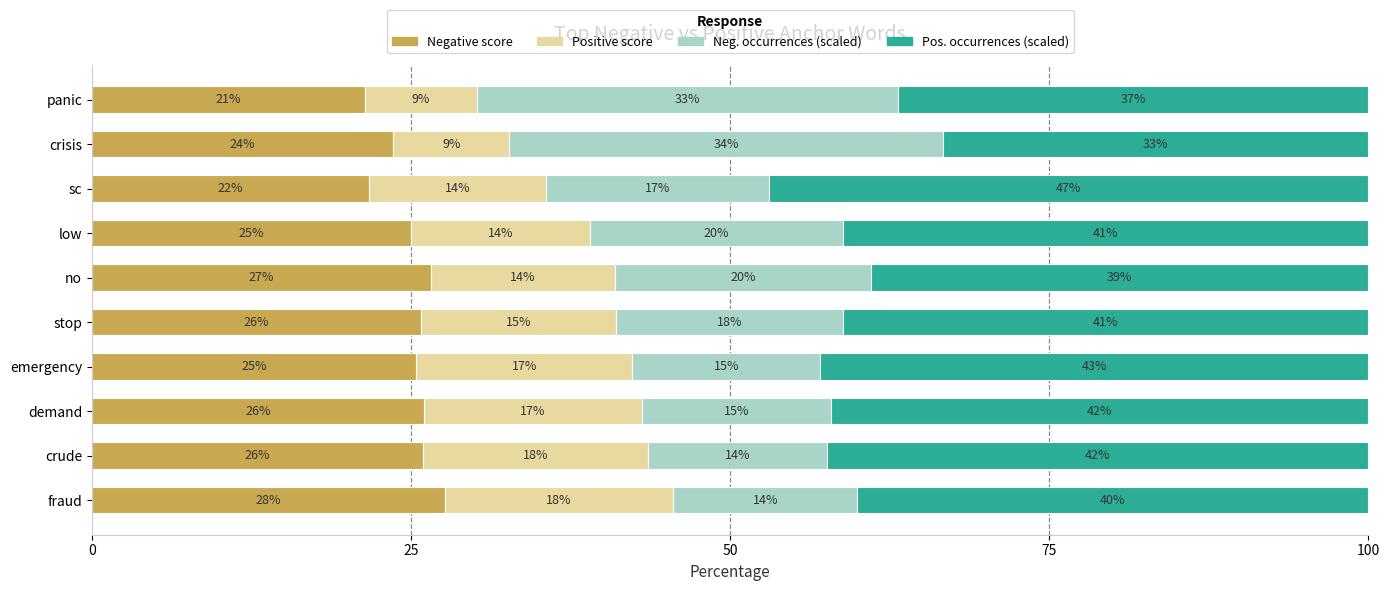

What value does the Negative score series have at fraud?

27.6